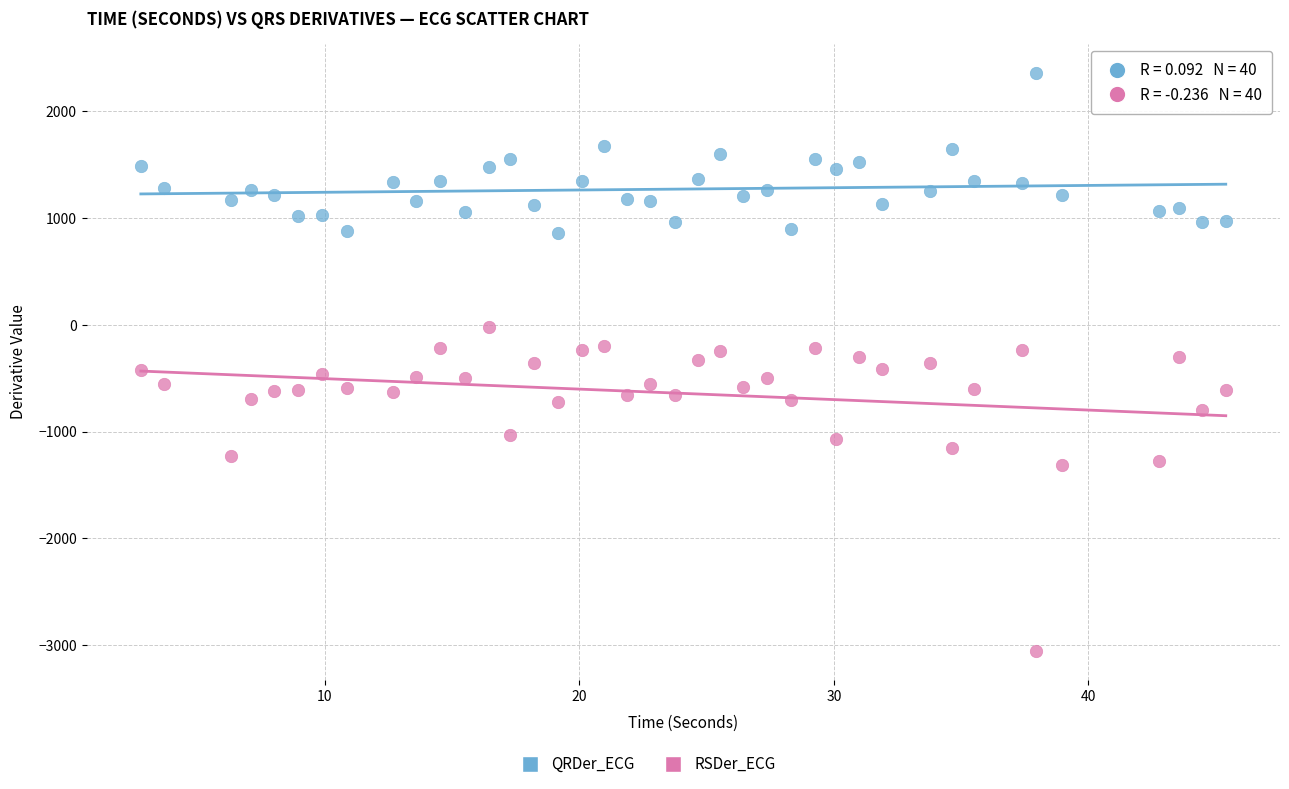

Which series has the widest spread of Y values?

RSDer_ECG